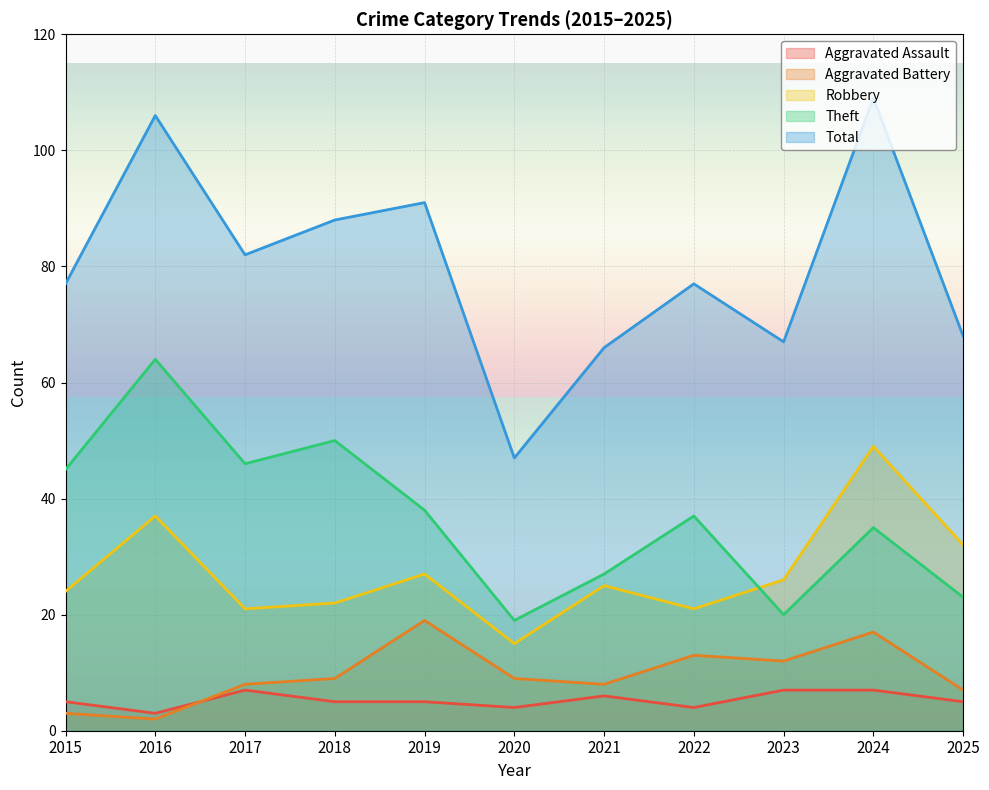

What is the total value across all series at 2019?

180